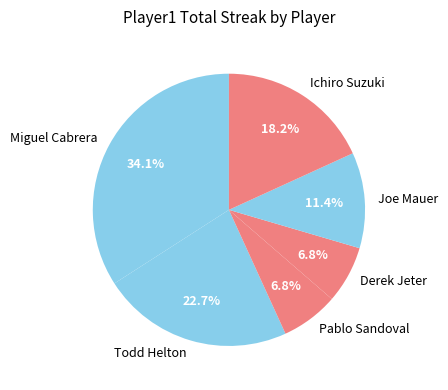

Count the number of slices in the pie.

6